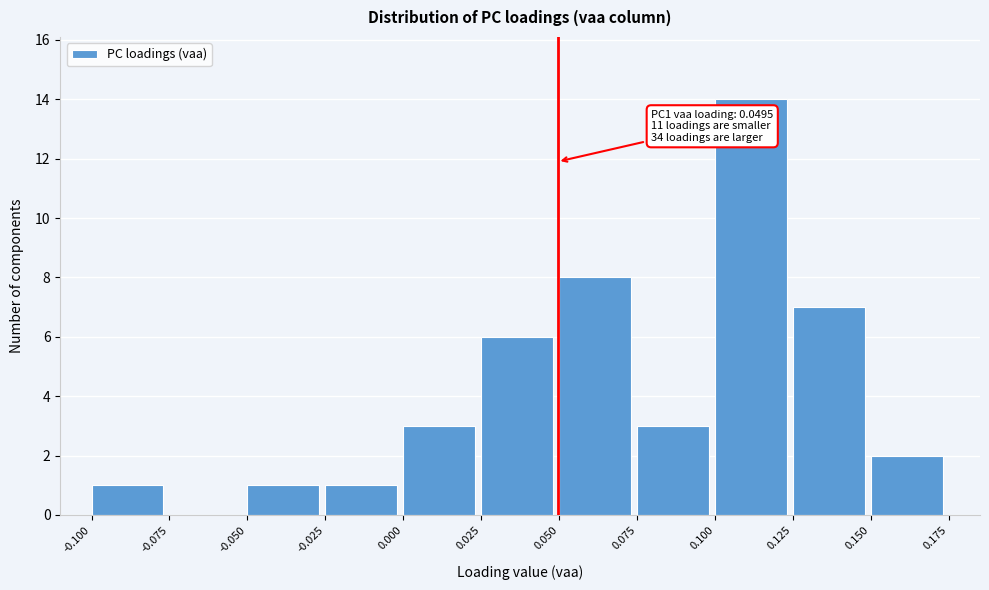

Which range on the x-axis has the tallest bar?

0.100 to 0.125